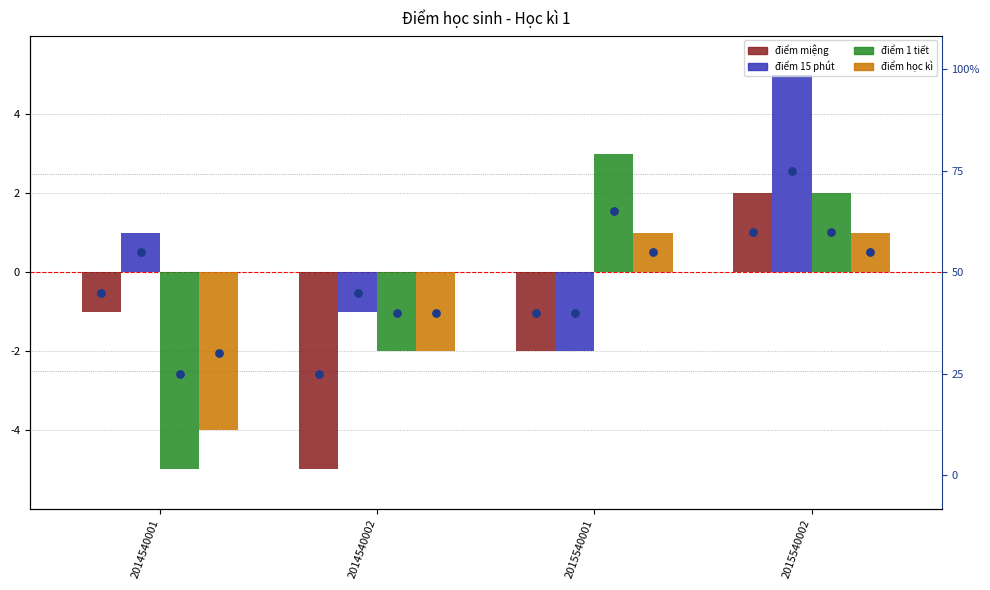

Which series contains the highest Y value?

điểm 15 phút